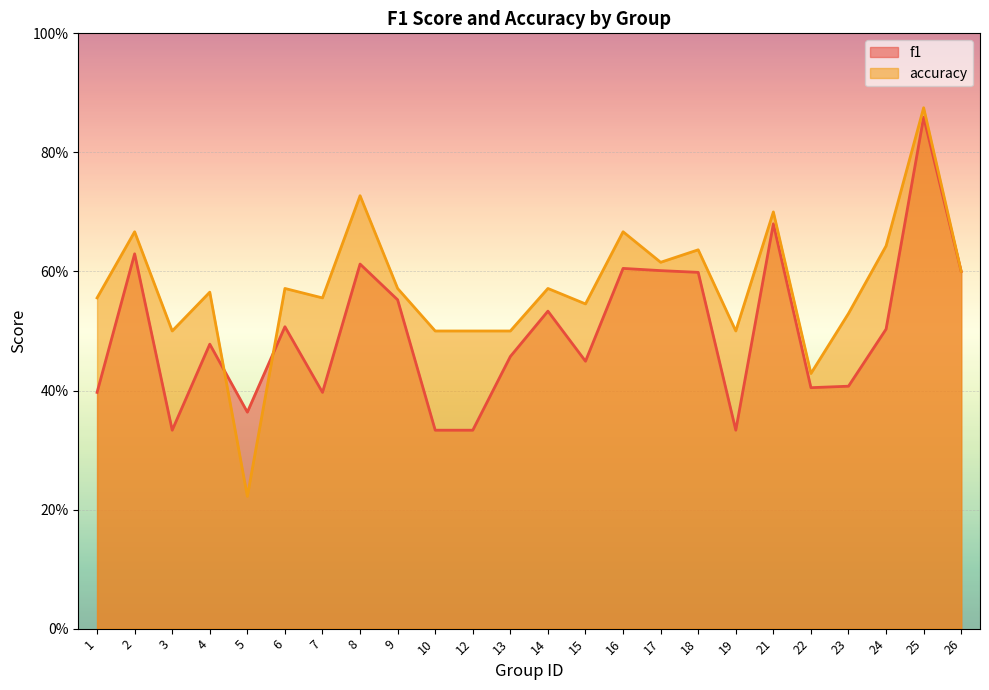

Is the value of accuracy at 3 greater than the value of f1 at 9?

No